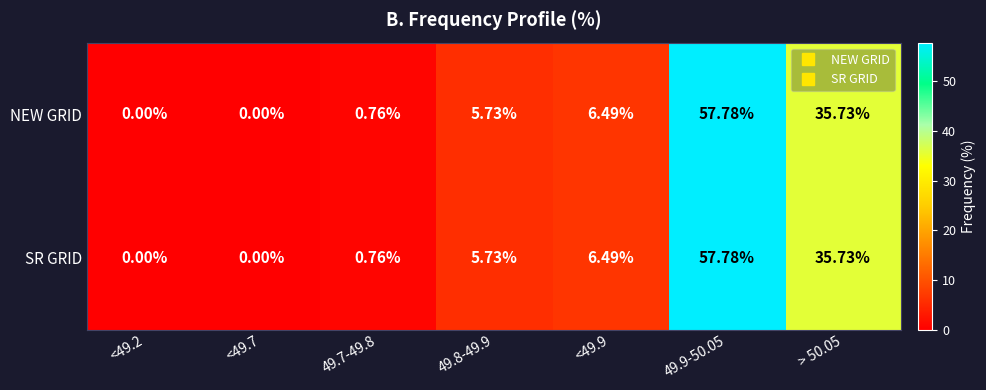

Is the value of SR GRID at 49.8-49.9 greater than the value of NEW GRID at <49.9?

No